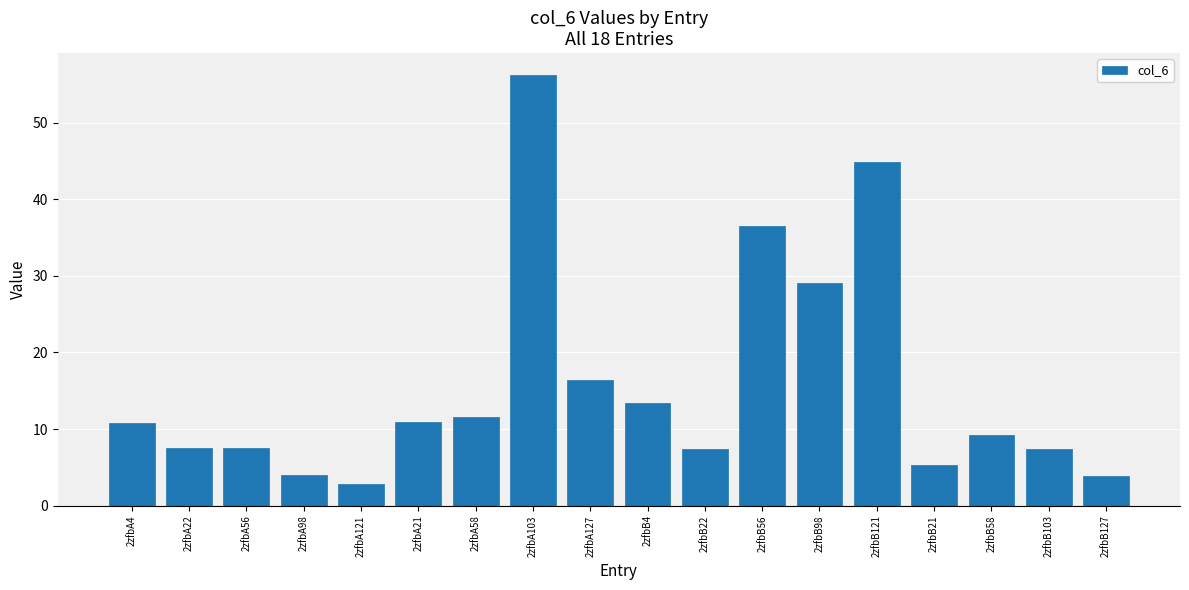

At which label is the value closest to 29?

2zfbB98